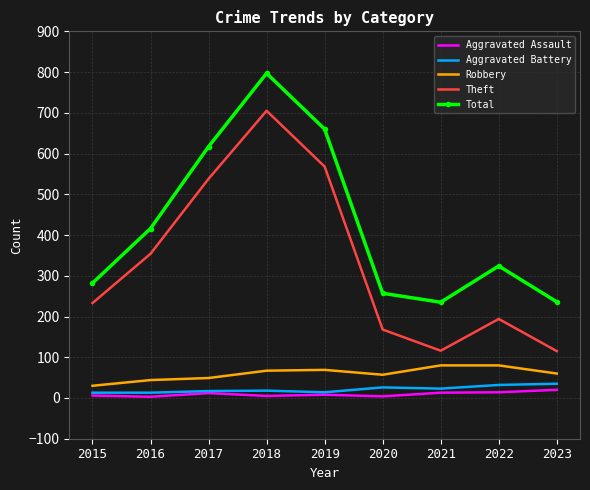

The Robbery series shows 49 at 2017. True or false?

True